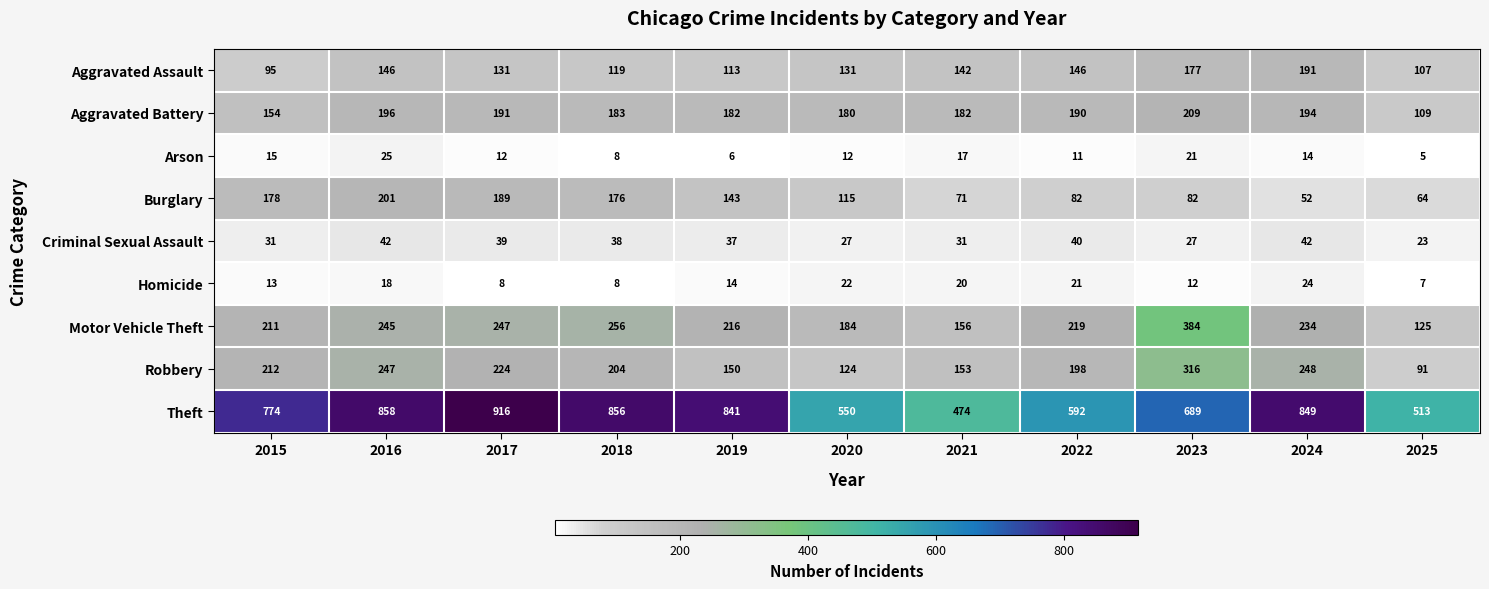

What is the difference between the Theft values at 2025 and 2017?

403